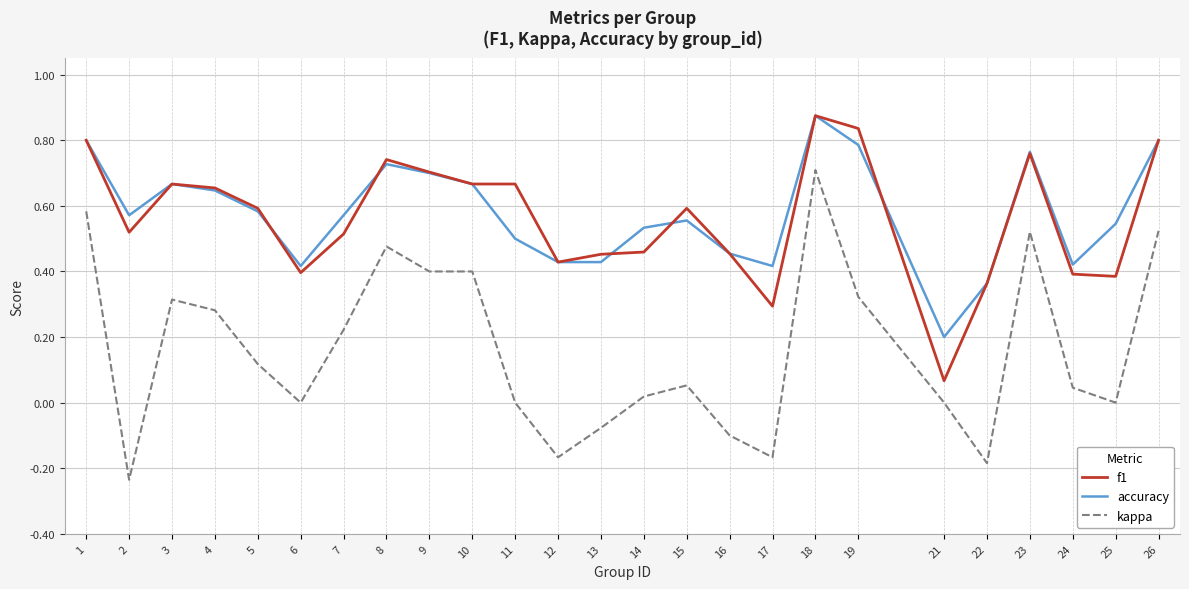

Which label corresponds to the smallest value in the chart?

2